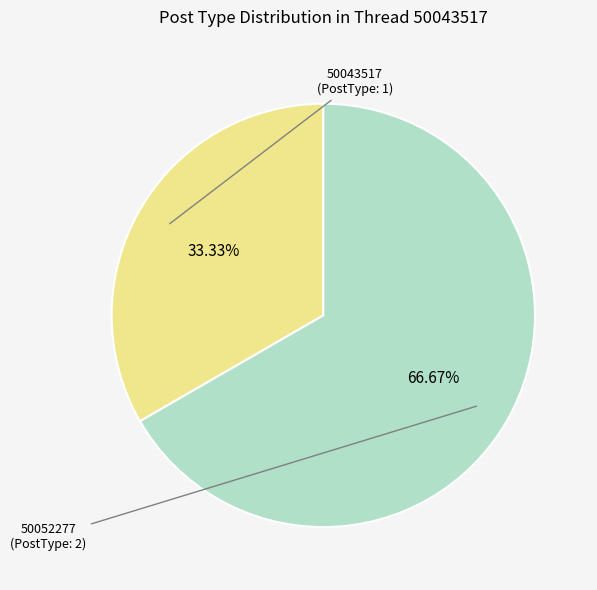

Is there any slice that represents more than half of the pie?

Yes